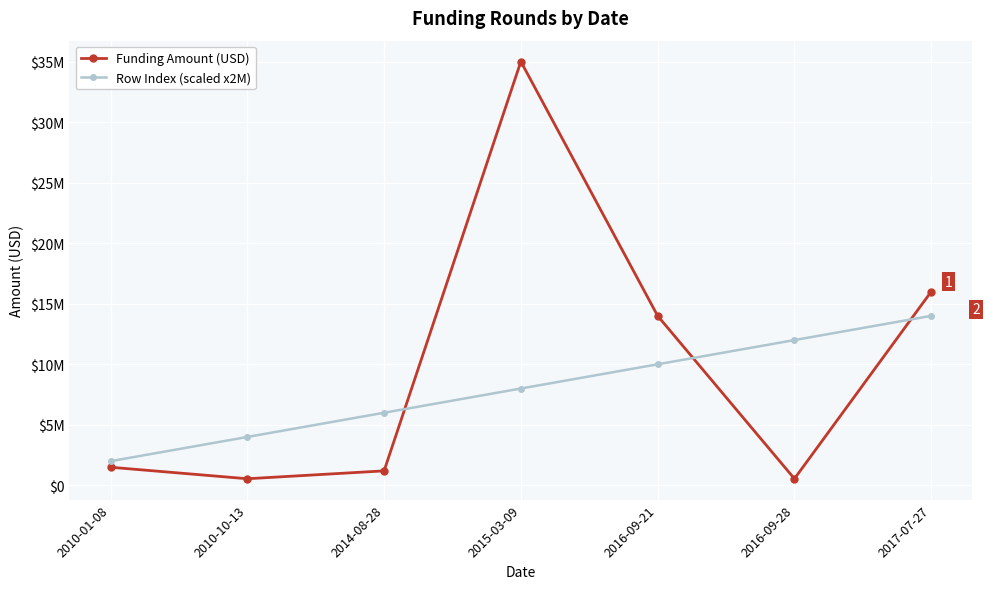

At which label is Row Index (scaled x2M) closest to 8000000?

2015-03-09